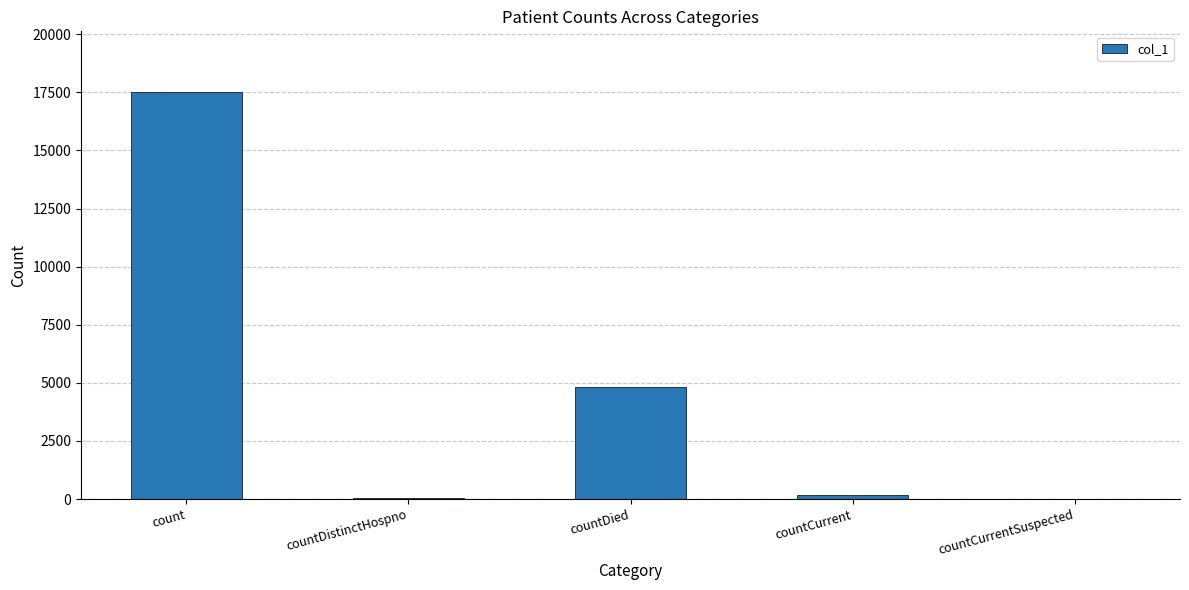

The value at countCurrentSuspected is 0. True or false?

True